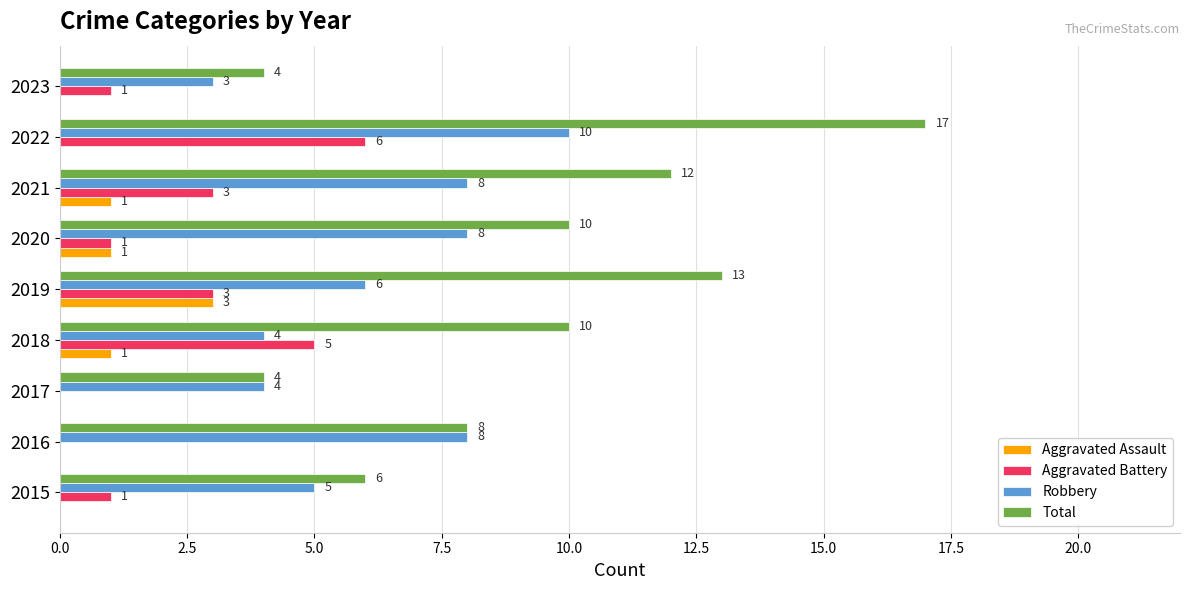

What is the sum of the Total values at 2021 and 2023?

16